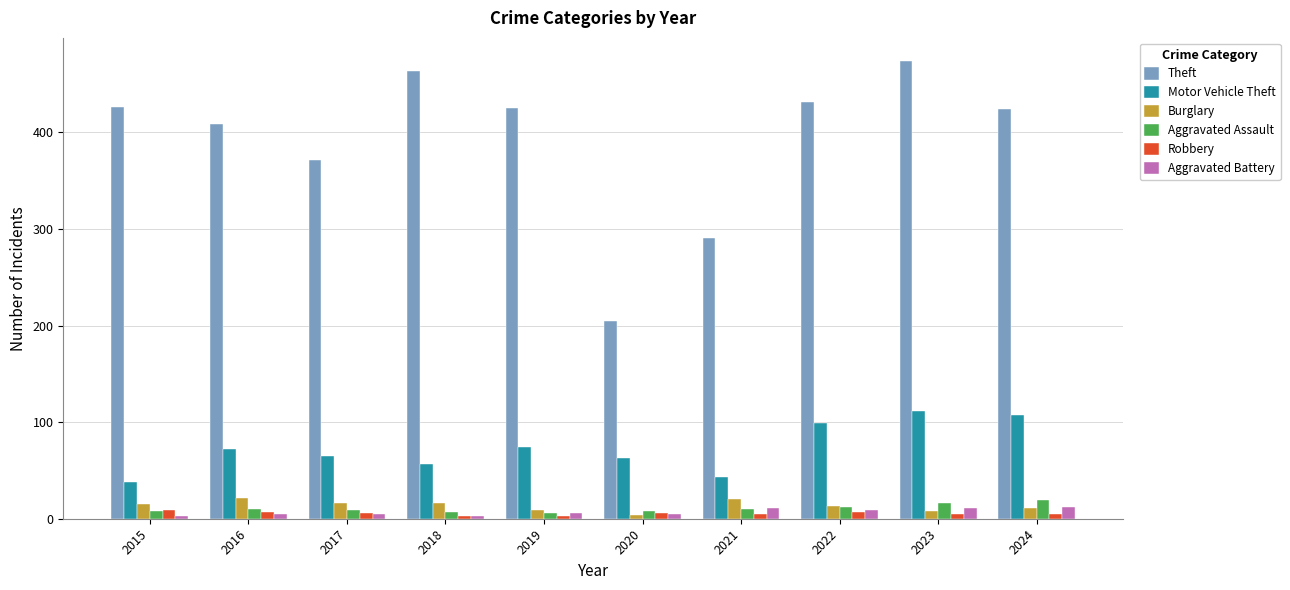

Is it true that Aggravated Battery equals 3 at 2018?

True